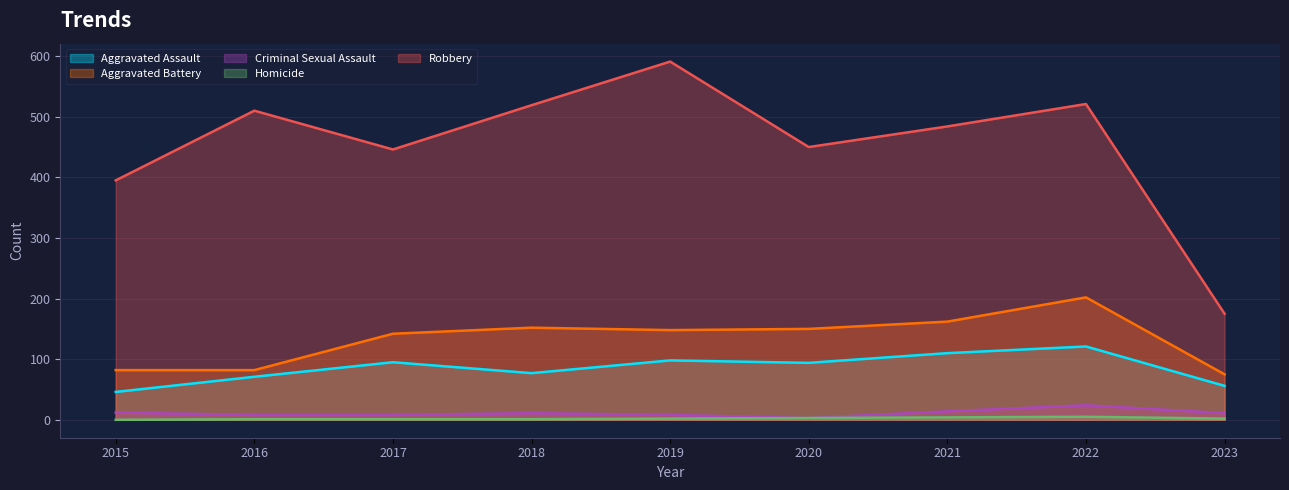

True or false: Robbery and Aggravated Assault cross at least once.

False